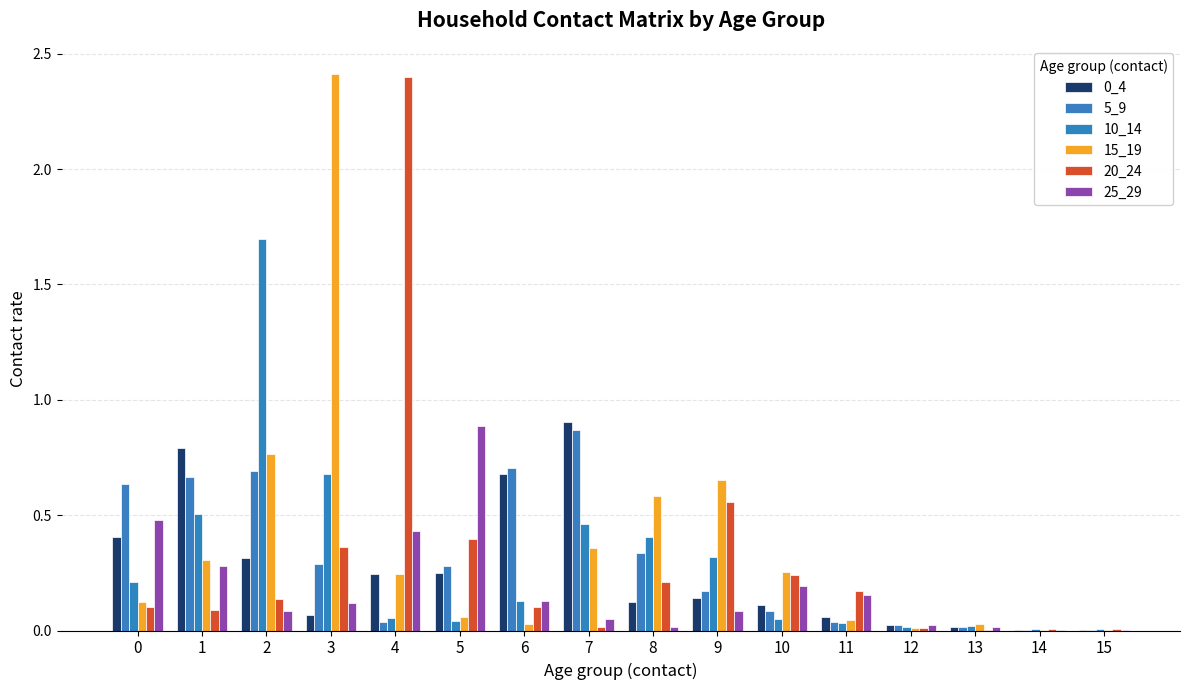

True or false: 0_4 has a value of 0.8 at 1.

True